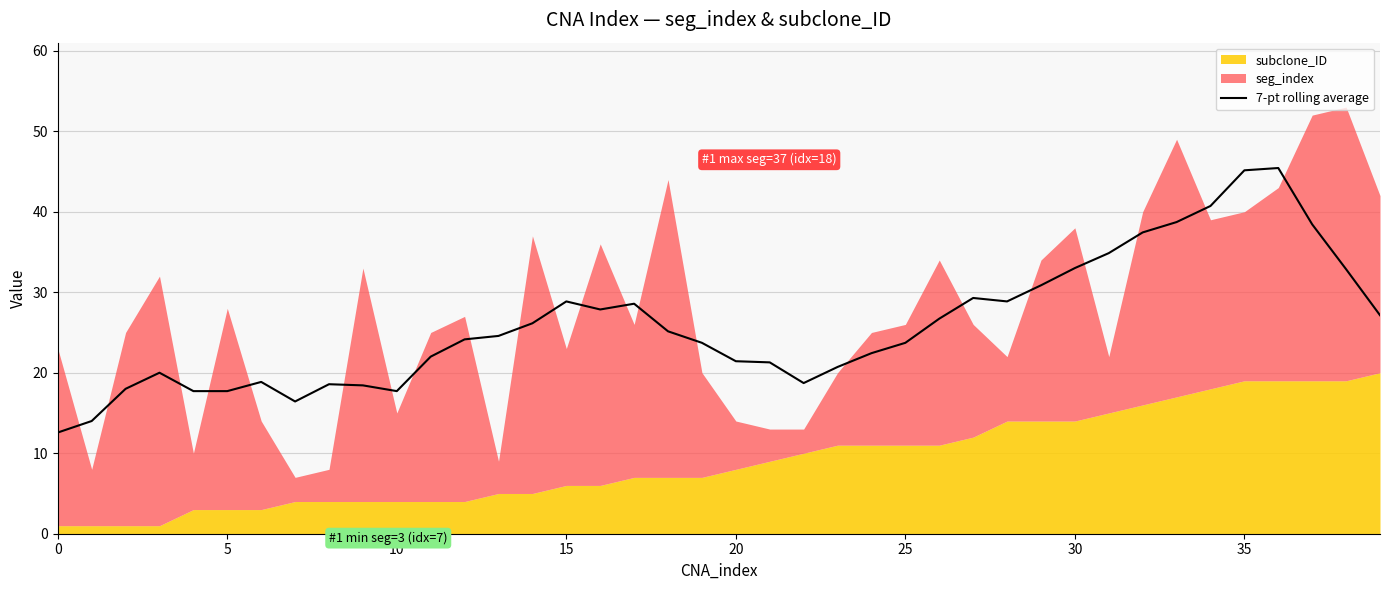

What is the maximum value for 7-pt rolling average?

45.4